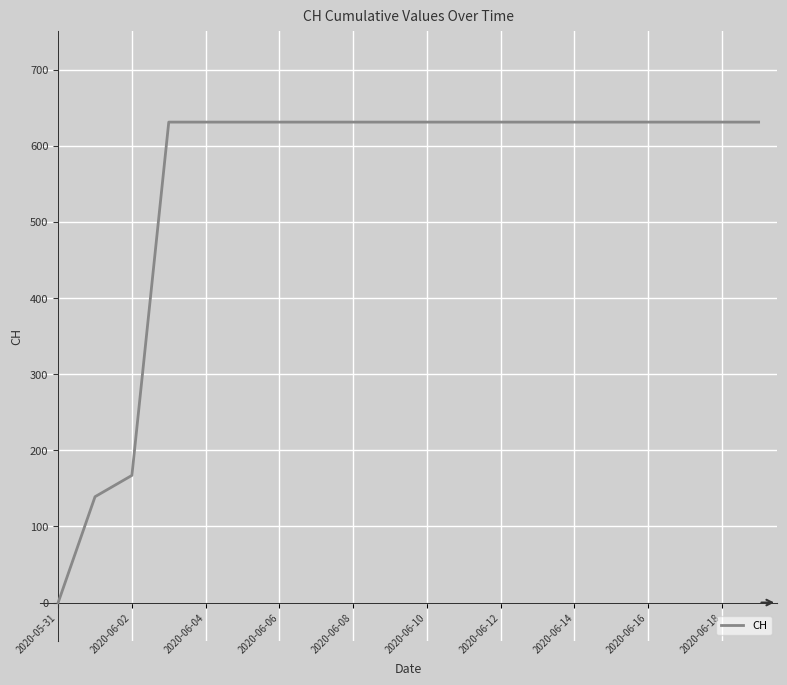

What is the difference between the maximum and minimum values?

631